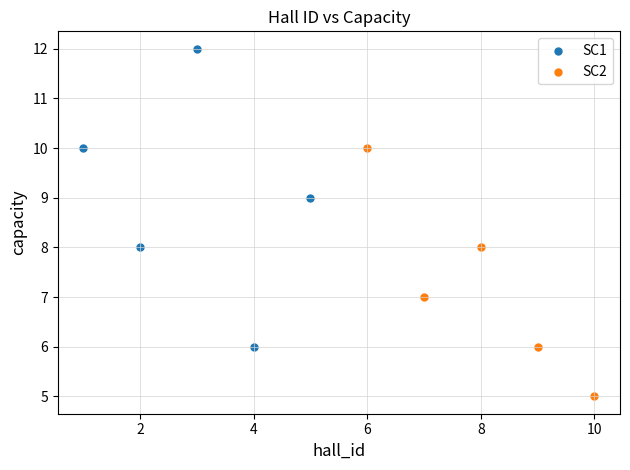

Which series has the largest Y range (max minus min)?

SC1